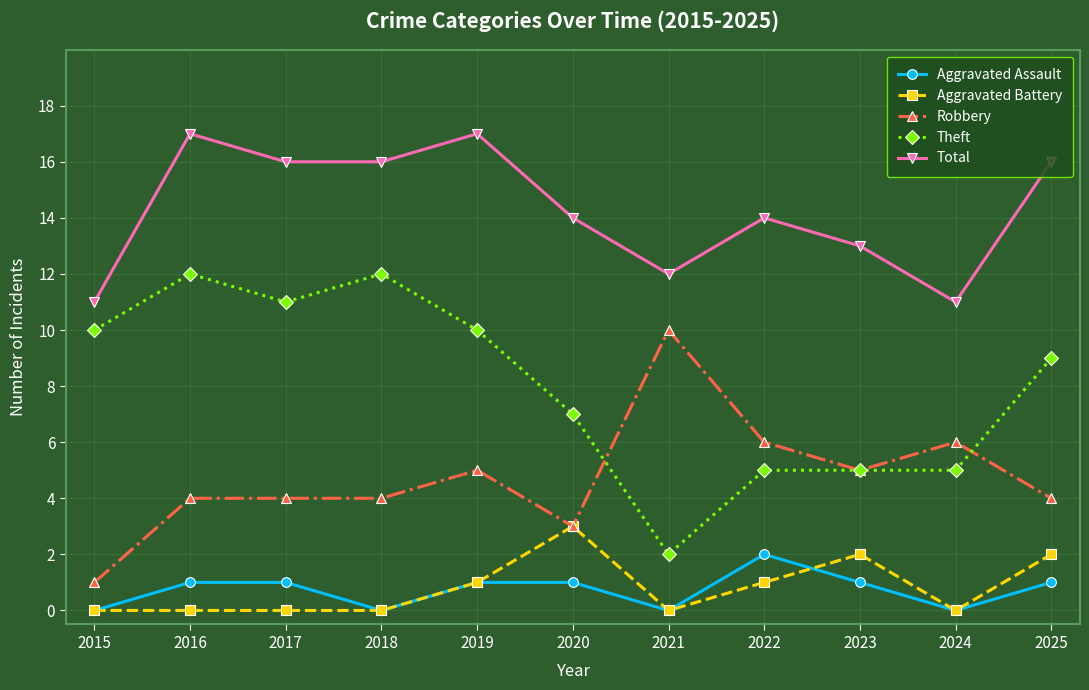

What is the highest value of the Robbery series?

10